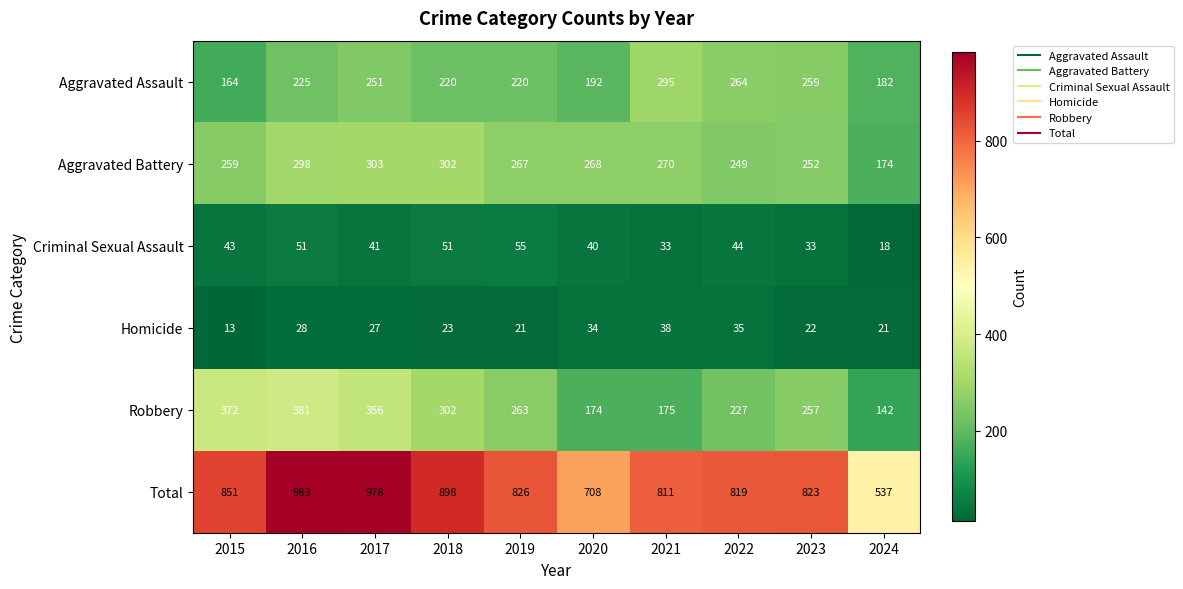

What is the spread (max minus min) of values at 2019?

805